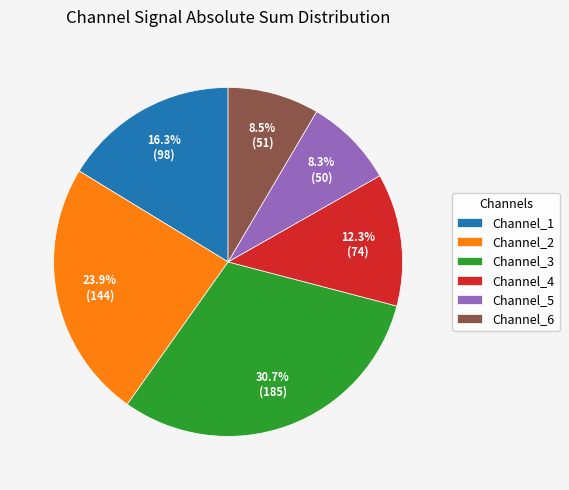

Is there a majority slice in this chart?

No